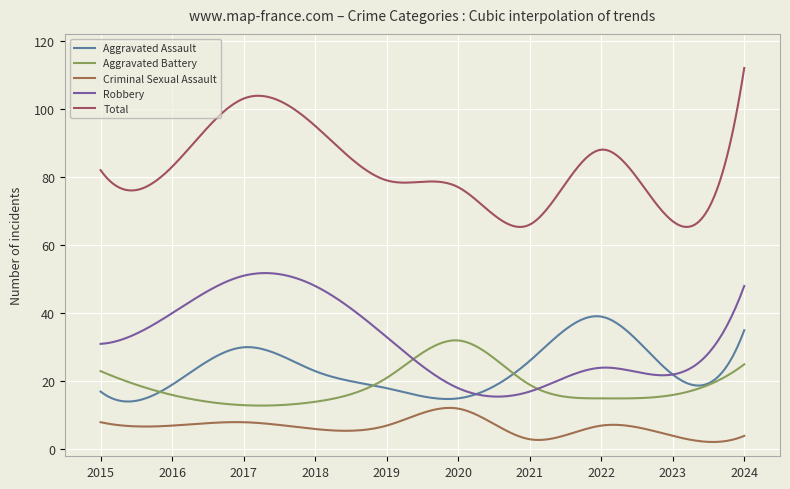

What are all the series names shown in the legend?

Aggravated Assault, Aggravated Battery, Criminal Sexual Assault, Robbery, Total